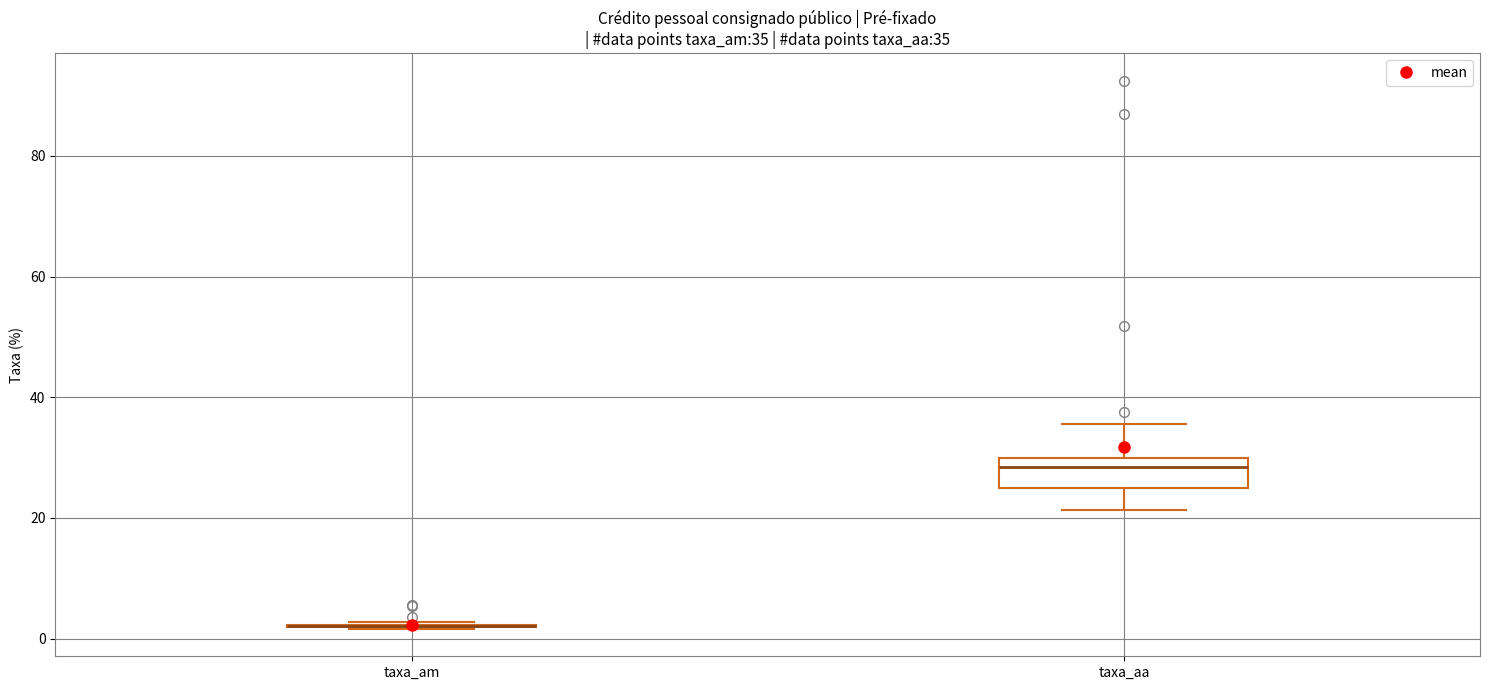

Which box is the tallest, from its lower edge to its upper edge?

taxa_aa